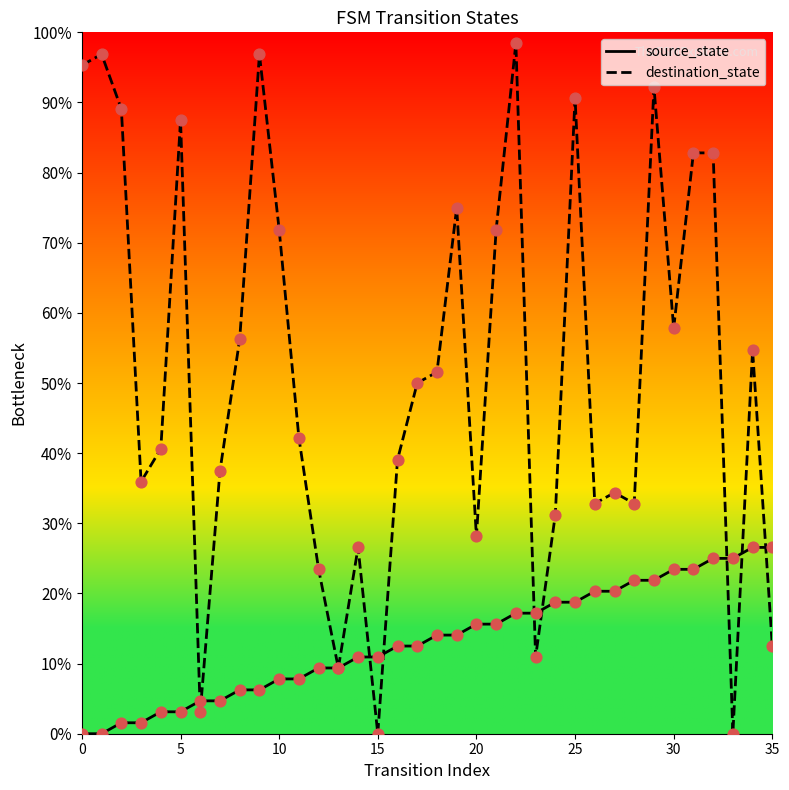

Which series has the widest spread of values?

destination_state